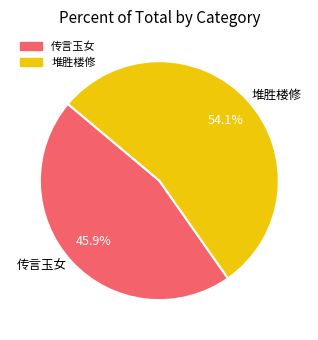

Which category has the smallest portion of the pie?

传言玉女